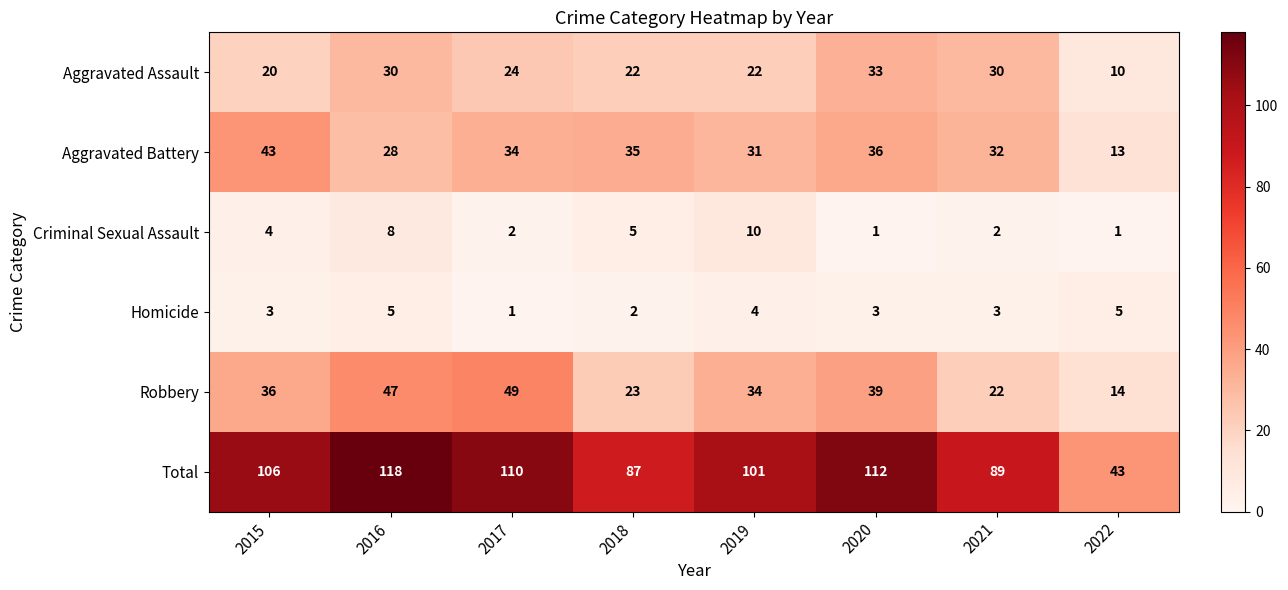

At which label does Aggravated Assault first exceed 24?

2016